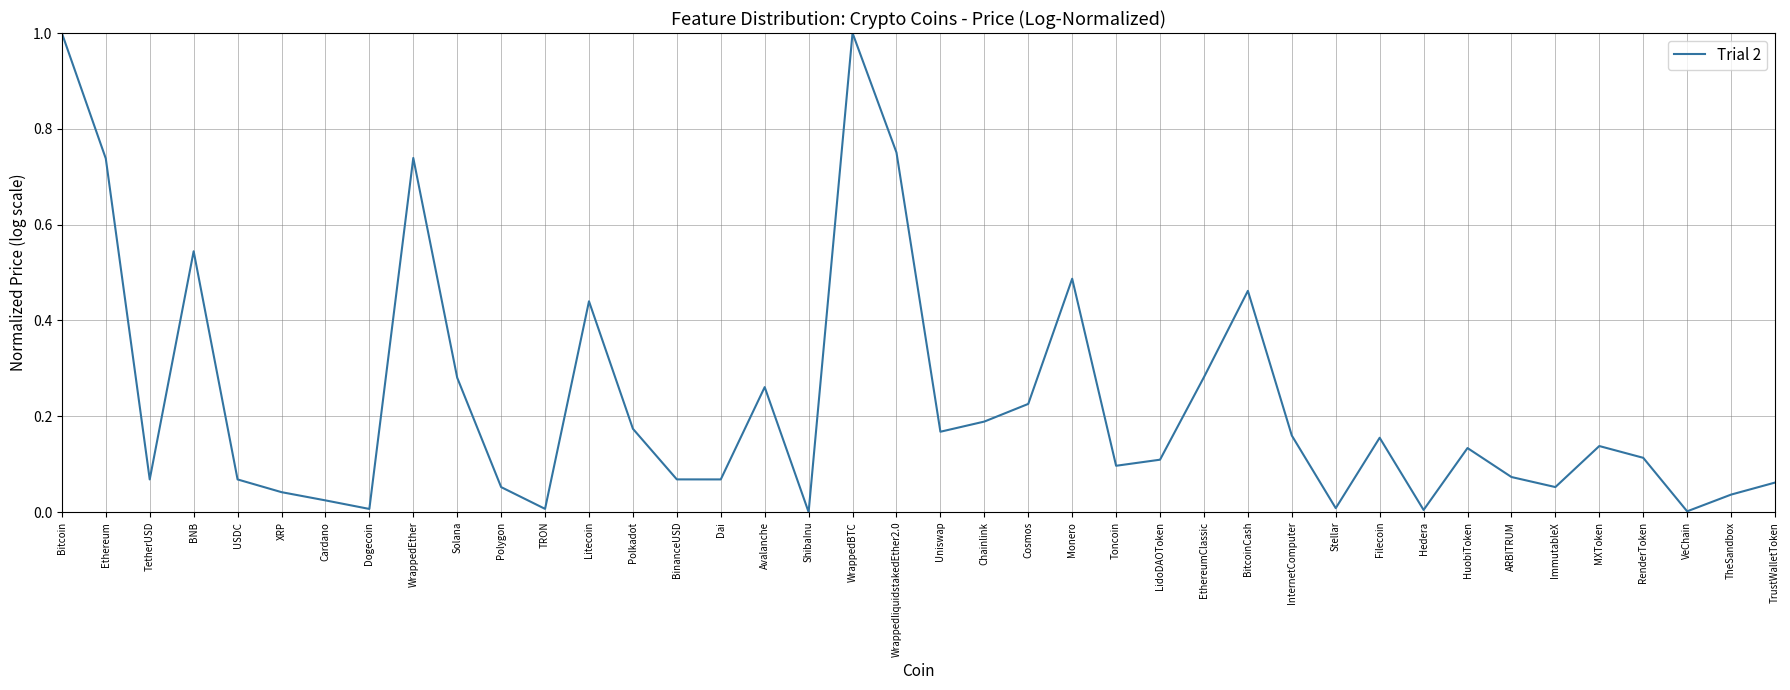

The value at TrustWalletToken is 0.1. True or false?

True